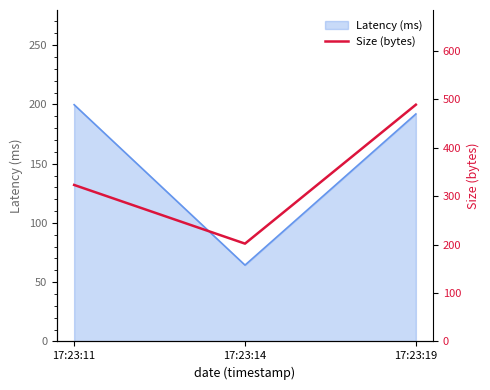

Rank the categories by value from highest to lowest.

17:23:19, 17:23:11, 17:23:14